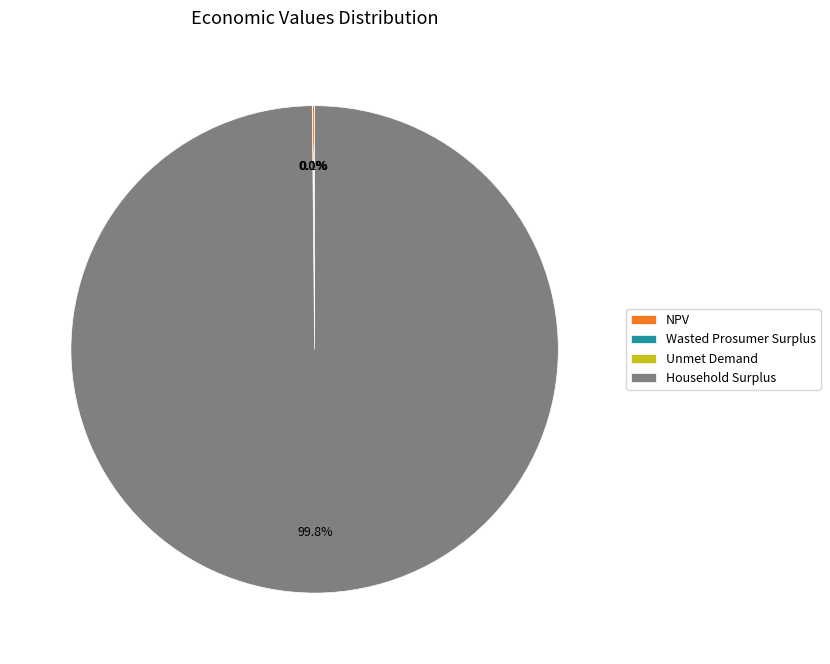

To the nearest percent, what is the difference between the largest and smallest slice percentages?

100%